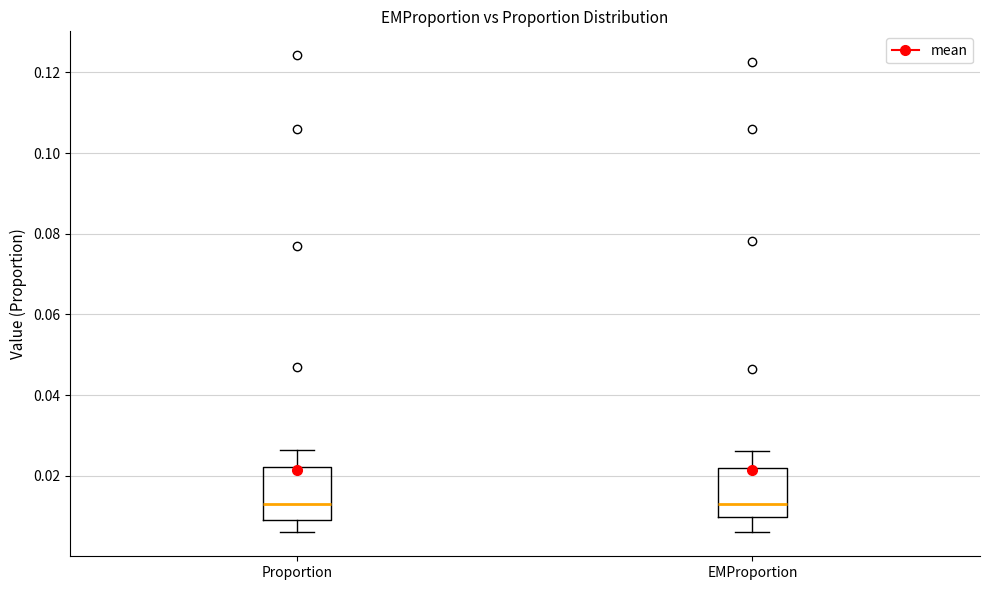

Reading left to right, read every box against the y-axis: the position of its median line, the range the box covers, and the ends of its whiskers. The values are not printed on the chart, so give them approximately, as read against the axis.

Proportion: median 0.012, box 0.010 to 0.022, whiskers 0.006 to 0.026
EMProportion: median 0.014, box 0.010 to 0.022, whiskers 0.006 to 0.026